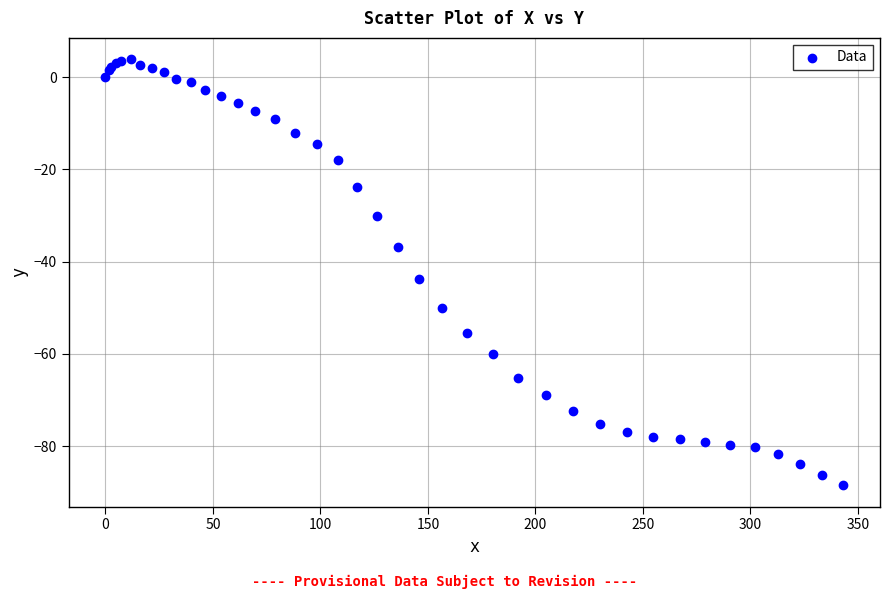

What Y value in the scatter plot is closest to -42?

-43.8